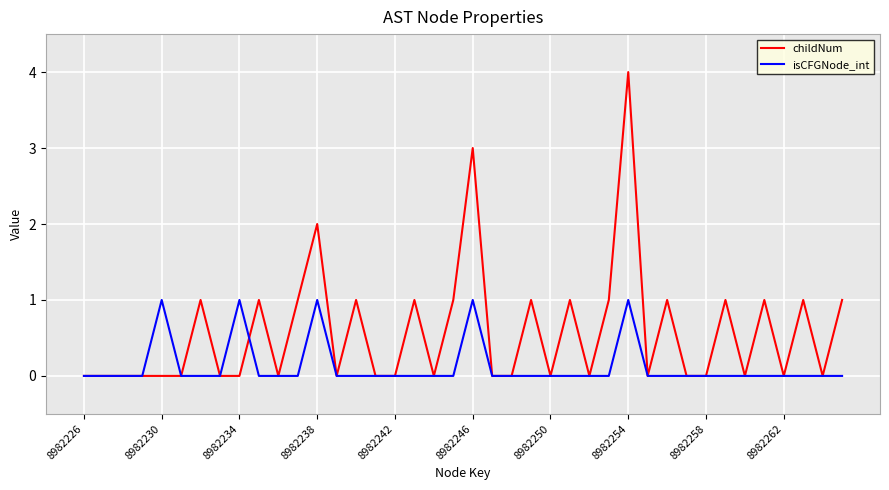

After their last crossing, which series has the higher values: isCFGNode_int or childNum?

childNum